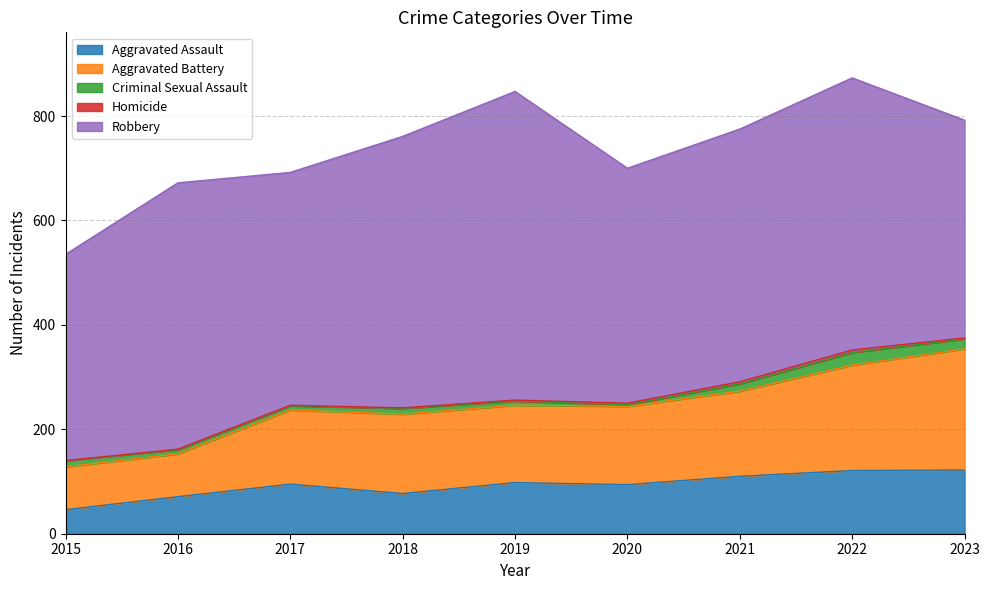

Reading left to right, what are all the values shown in this chart?

Aggravated Assault: 2015=46	2016=71	2017=95	2018=77	2019=98	2020=94	2021=110	2022=121	2023=122
Aggravated Battery: 2015=82	2016=82	2017=142	2018=152	2019=148	2020=150	2021=163	2022=202	2023=232
Criminal Sexual Assault: 2015=12	2016=8	2017=8	2018=11	2019=8	2020=3	2021=14	2022=24	2023=19
Homicide: 2015=0	2016=1	2017=1	2018=1	2019=2	2020=3	2021=4	2022=5	2023=2
Robbery: 2015=395	2016=510	2017=446	2018=520	2019=591	2020=450	2021=484	2022=521	2023=417